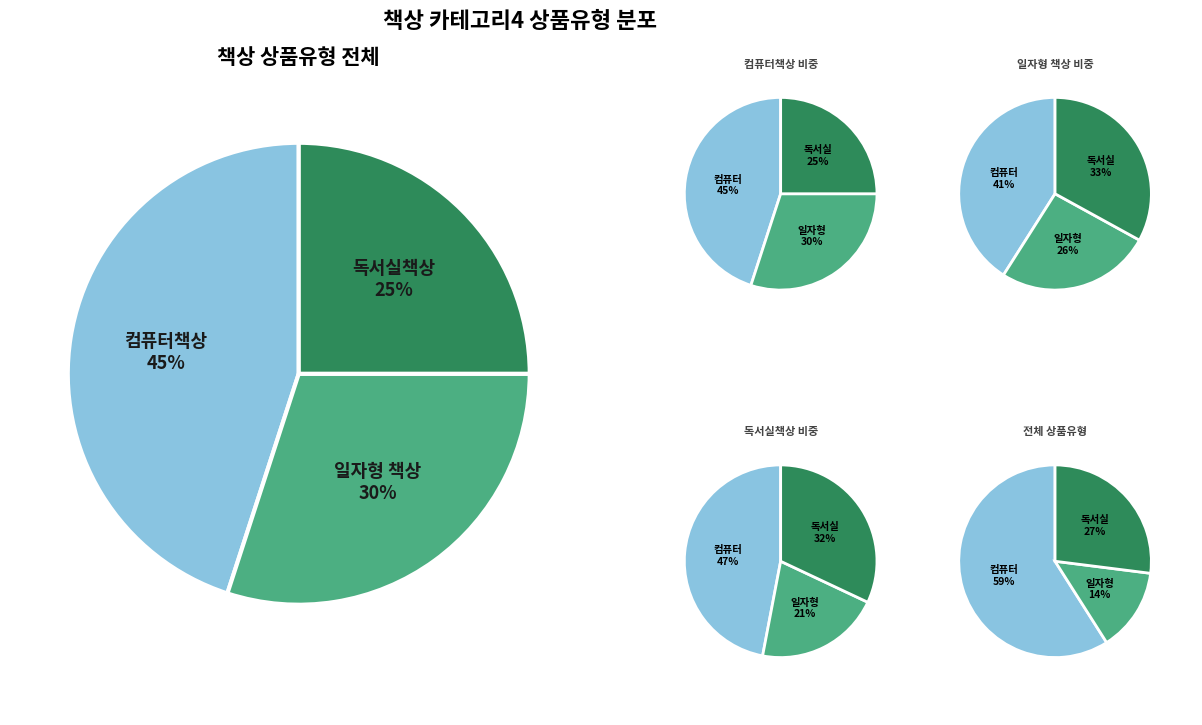

True or false: 독서실책상 accounts for 25% of the total.

True